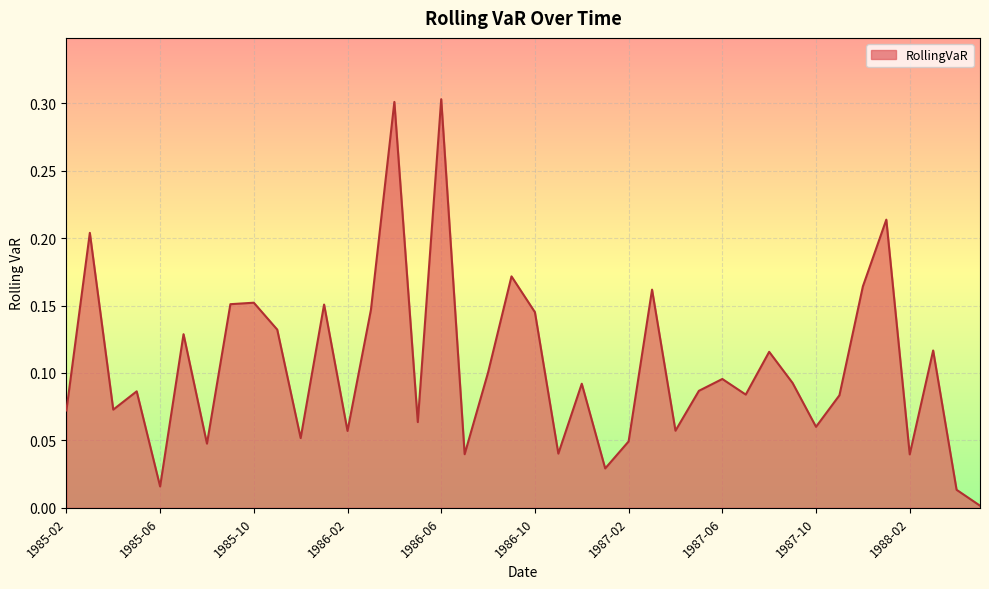

What is the maximum value shown in the chart?

0.3